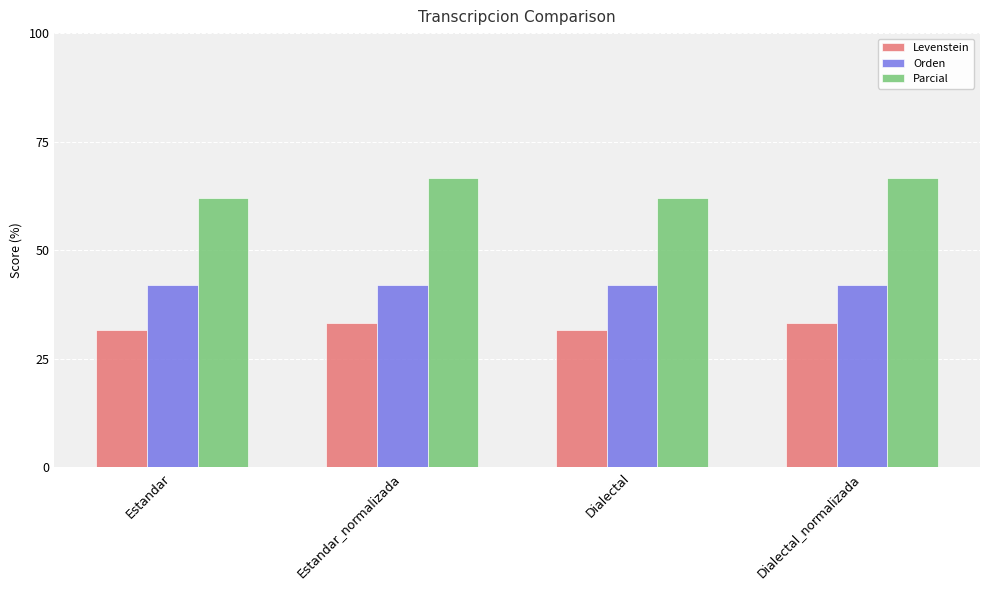

Reading left to right, extract all data points from this chart.

Levenstein: 31.7	33.3	31.7	33.3
Orden: 42.1	42.1	42.1	42.1
Parcial: 62.1	66.7	62.1	66.7